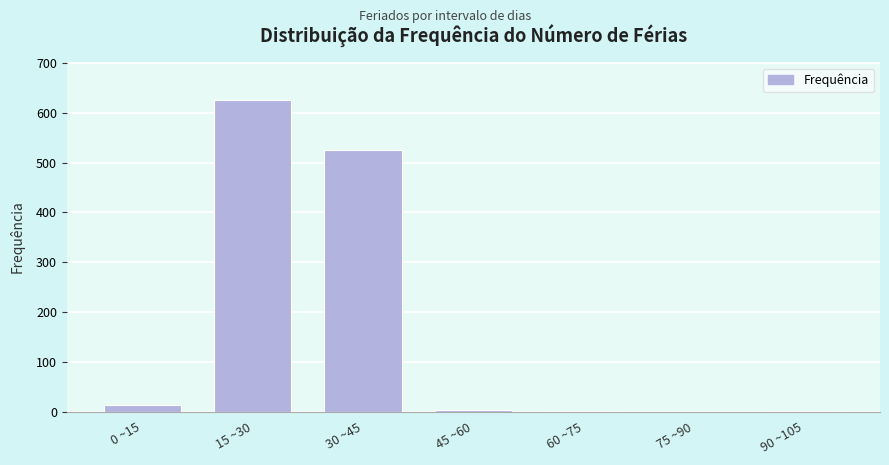

Which label corresponds to the largest value in the chart?

15 ~30